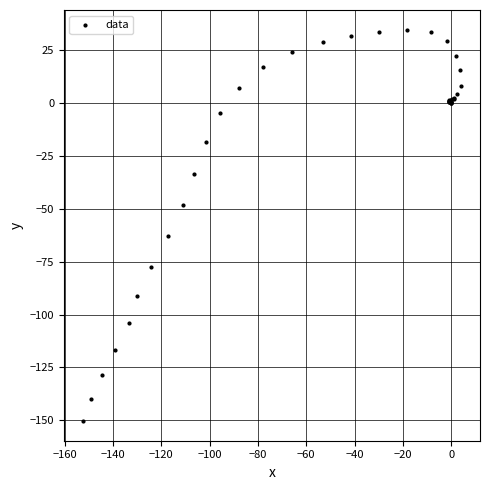

What Y value in the scatter plot is closest to -57?

-63.1